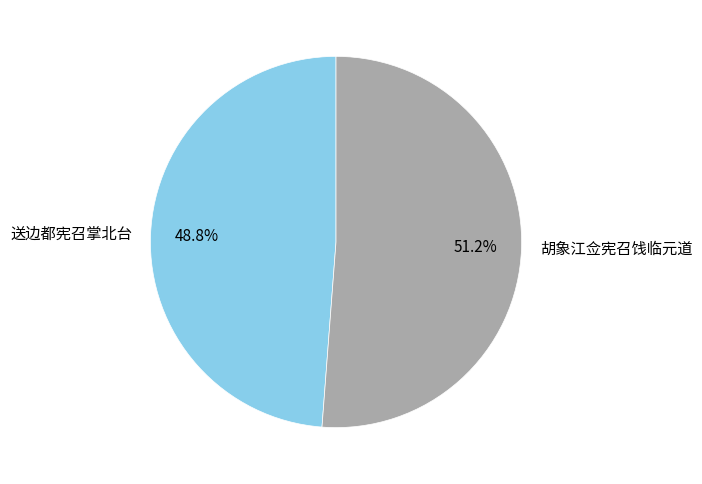

Count the number of slices in the pie.

2